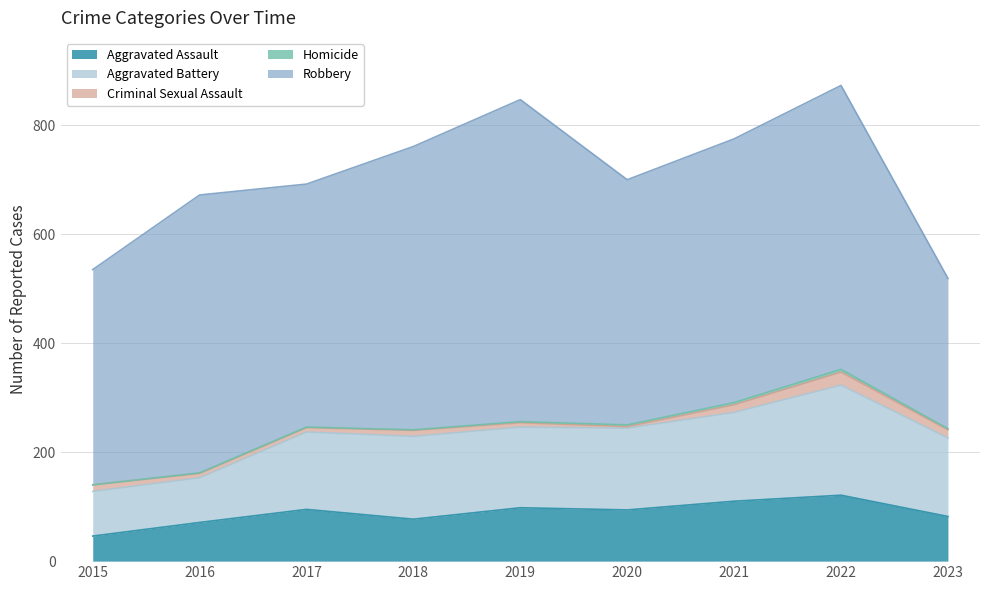

How many interior local peaks does the Homicide series have?

1